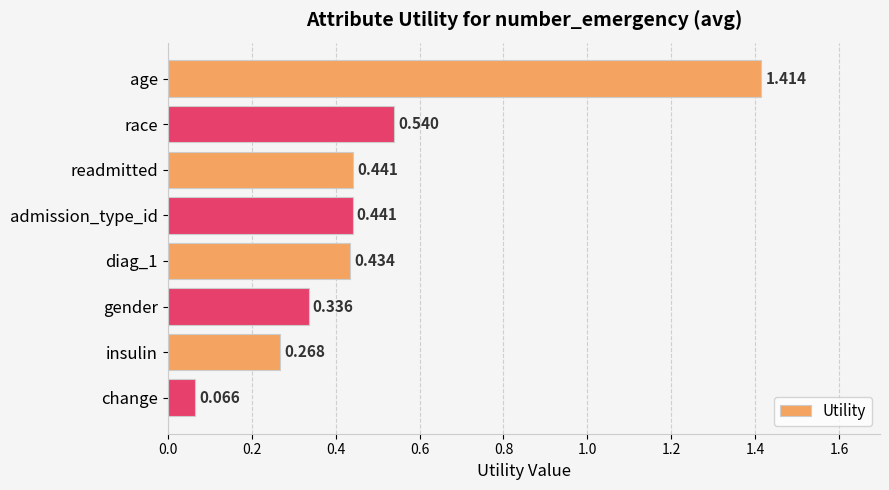

What is the label of the 2nd bar from the bottom?

insulin